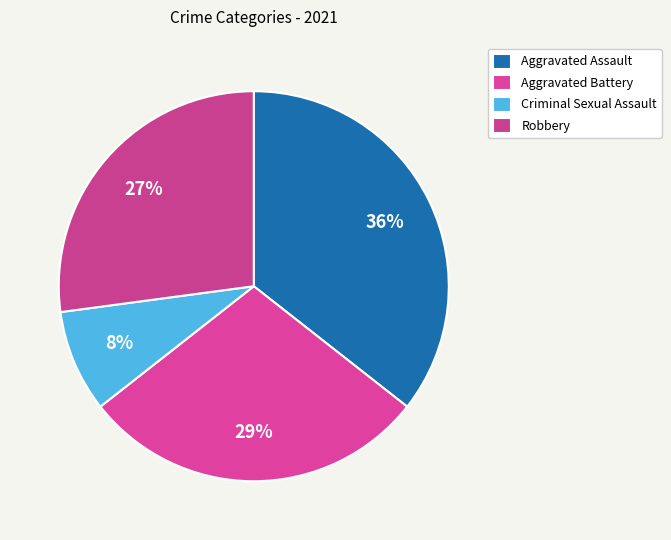

Is the sum of Robbery and Aggravated Assault greater than half?

Yes